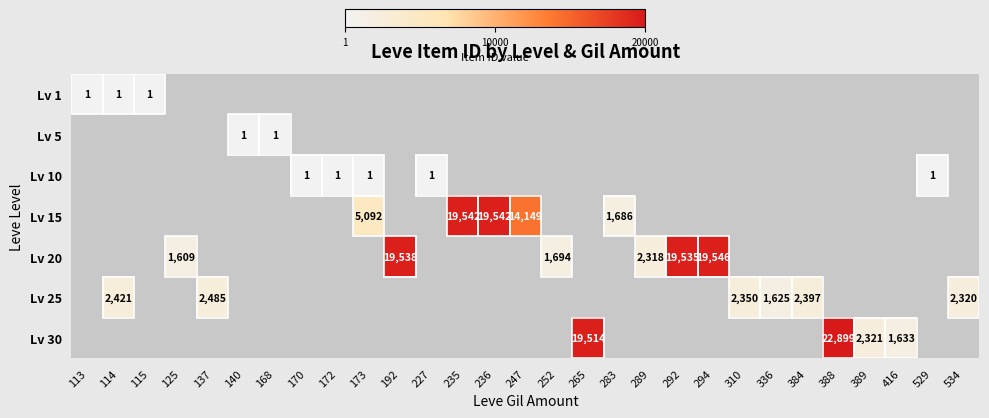

True or false: Lv 10 has a value of 1 at 227.

True